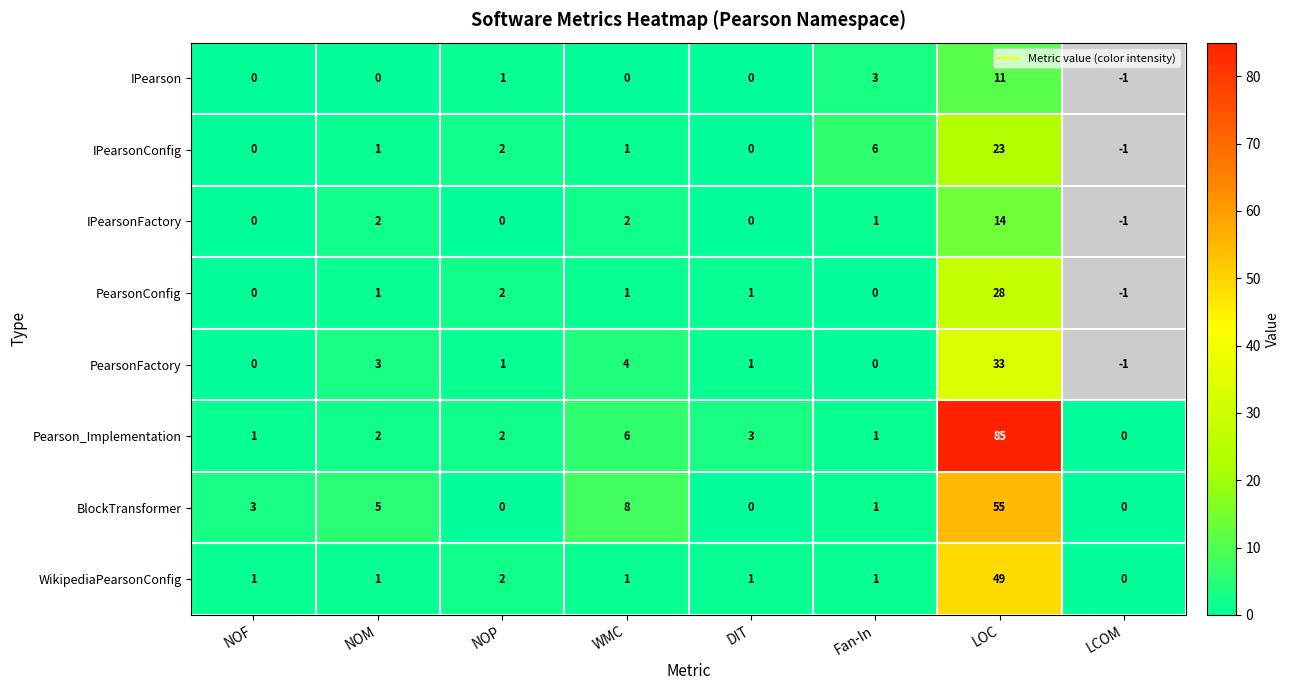

How many series are shown in this chart?

8